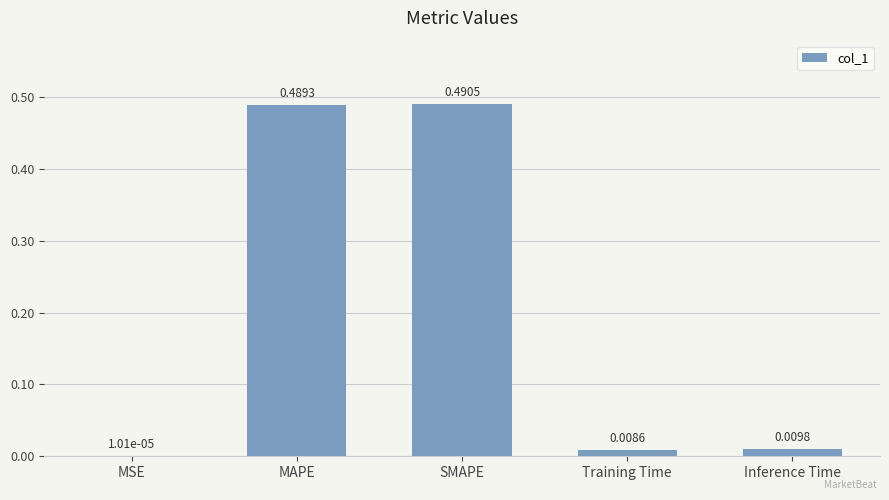

Between Inference Time and MAPE, which is larger?

MAPE